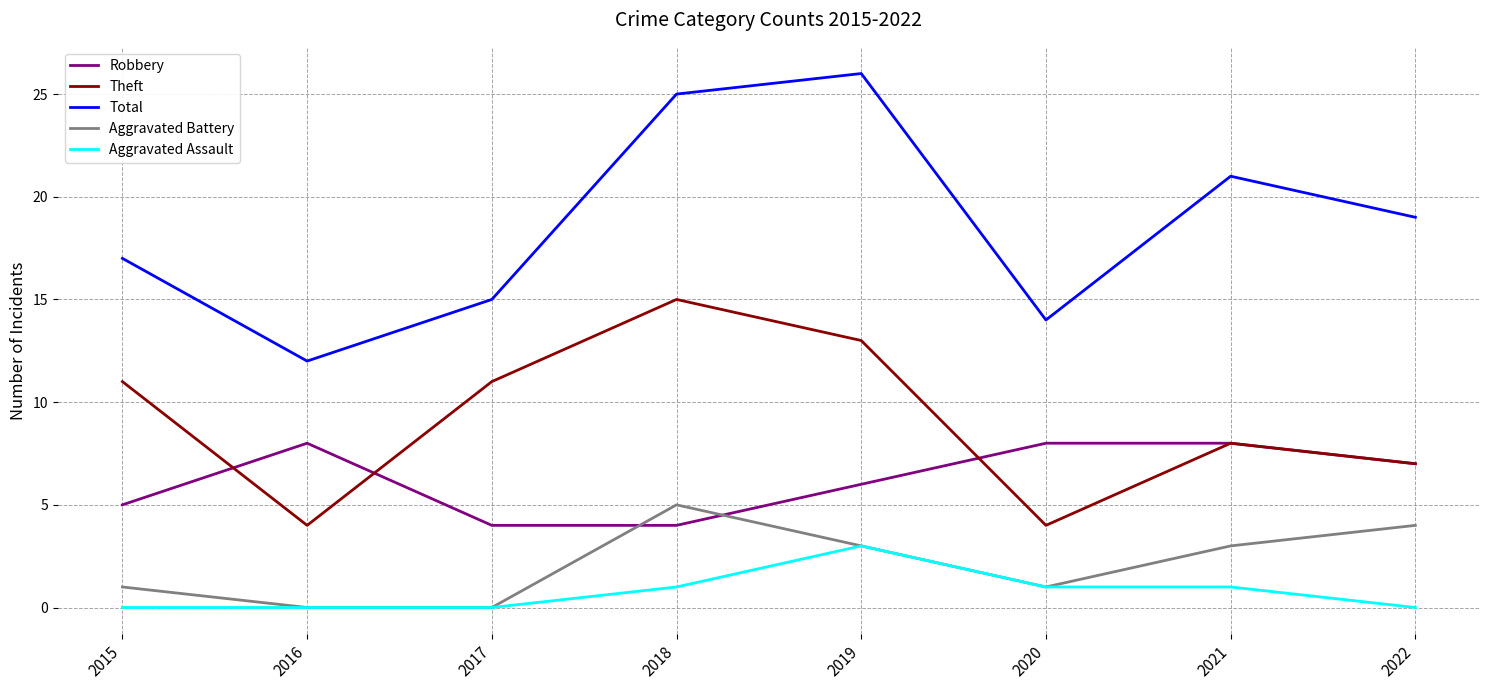

Count the Robbery values in the range 5 to 8.

6